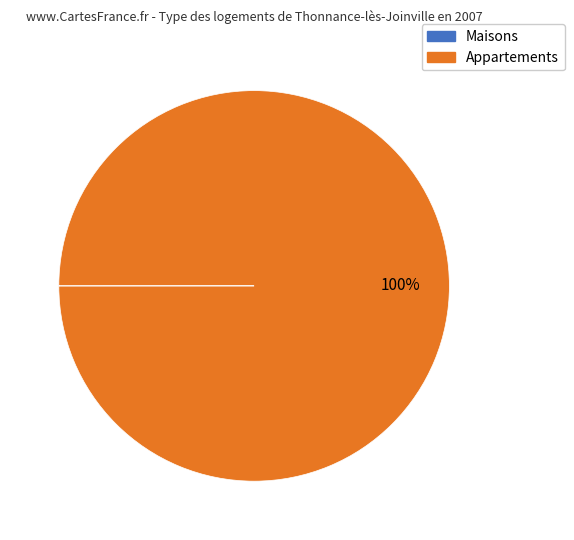

To the nearest percent, what is the average slice percentage?

50%